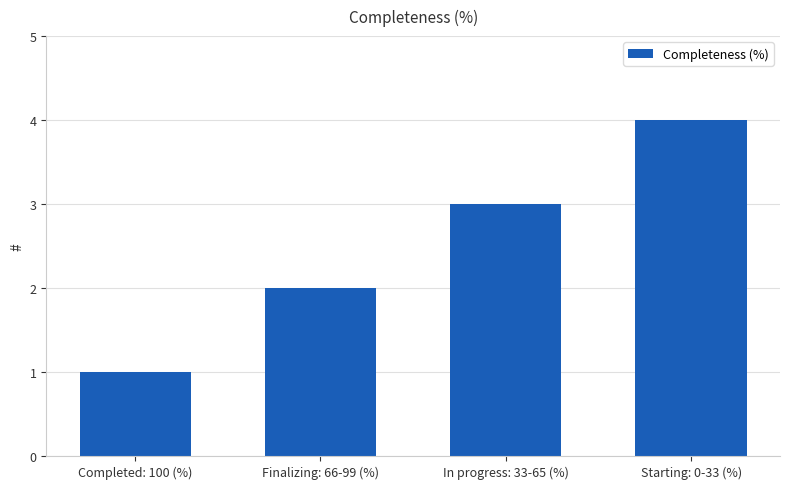

Read the value at In progress: 33-65 (%).

3